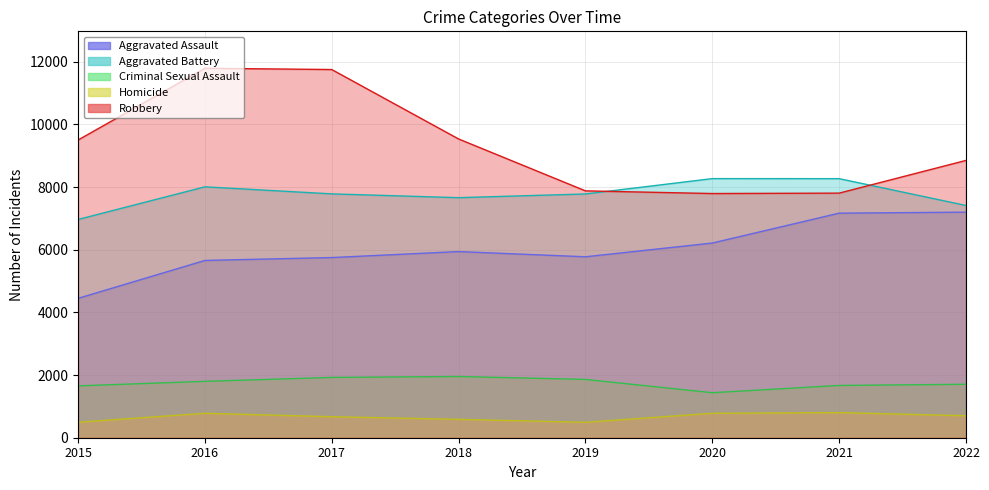

What is the sum of all Homicide values?

5307